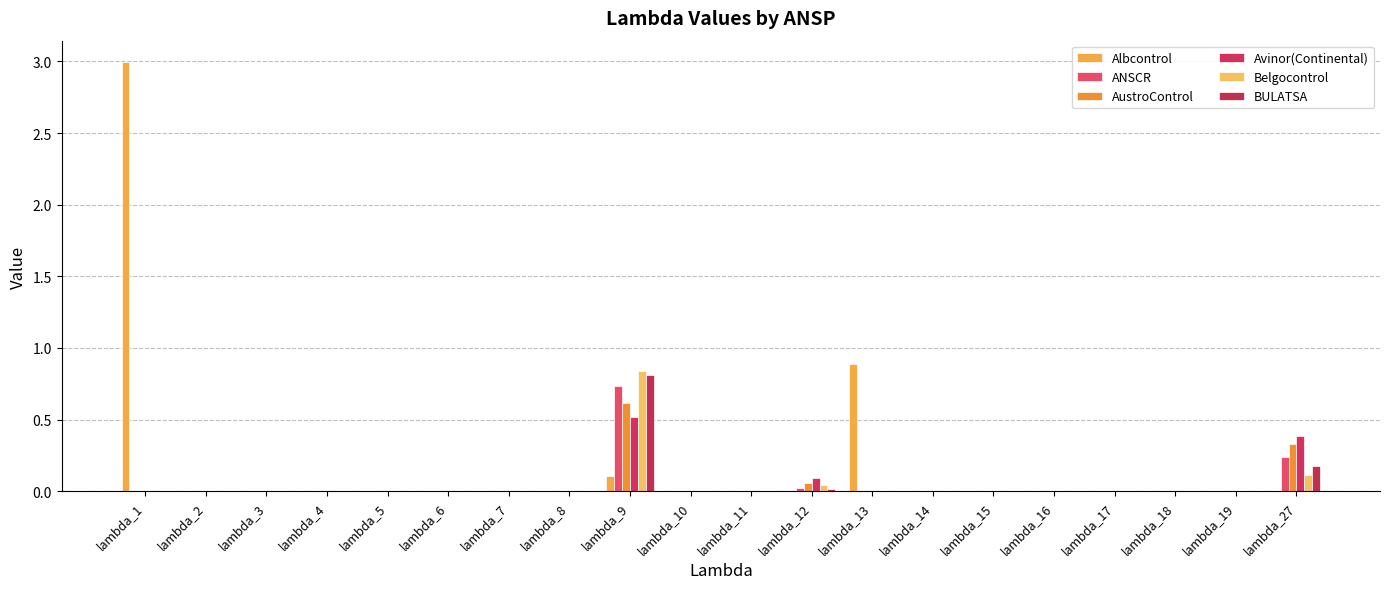

Are the bars horizontal?

No